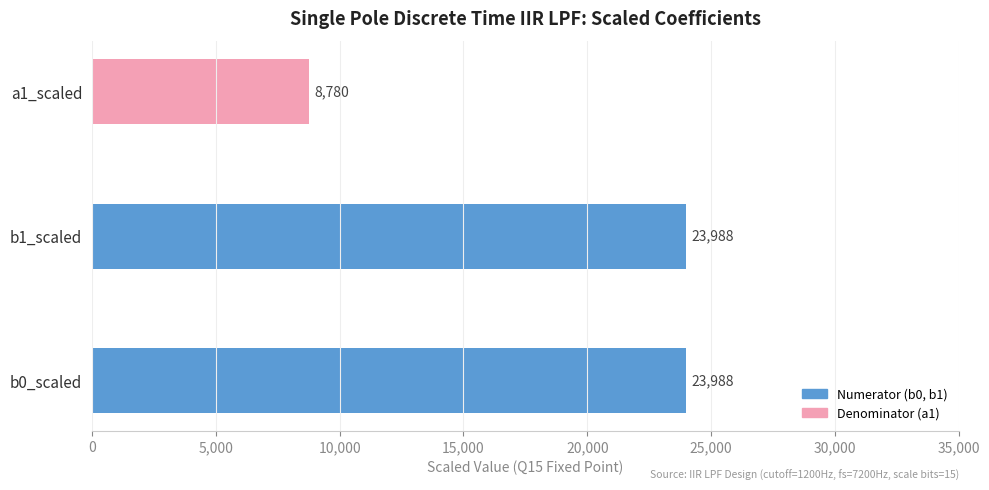

What is the approximate value at a1_scaled?

8780